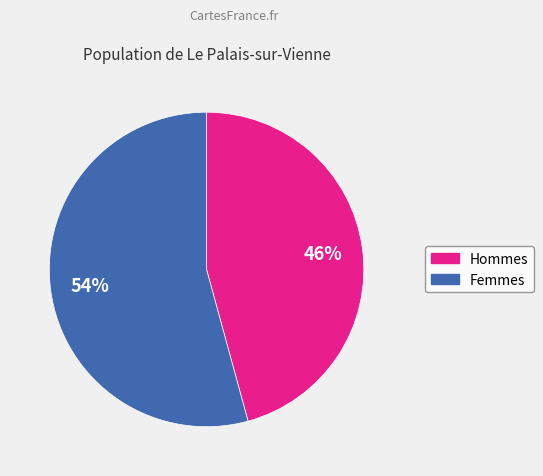

To the nearest percent, what is the difference between the largest and smallest slice percentages?

8%